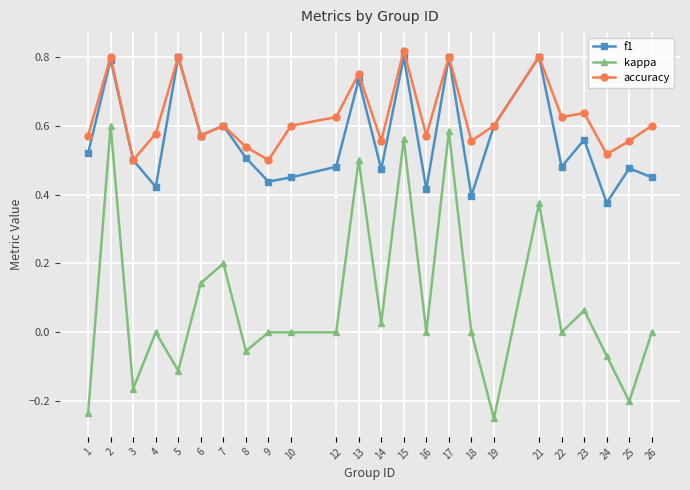

True or false: accuracy has a value of 0.6 at 26.

True